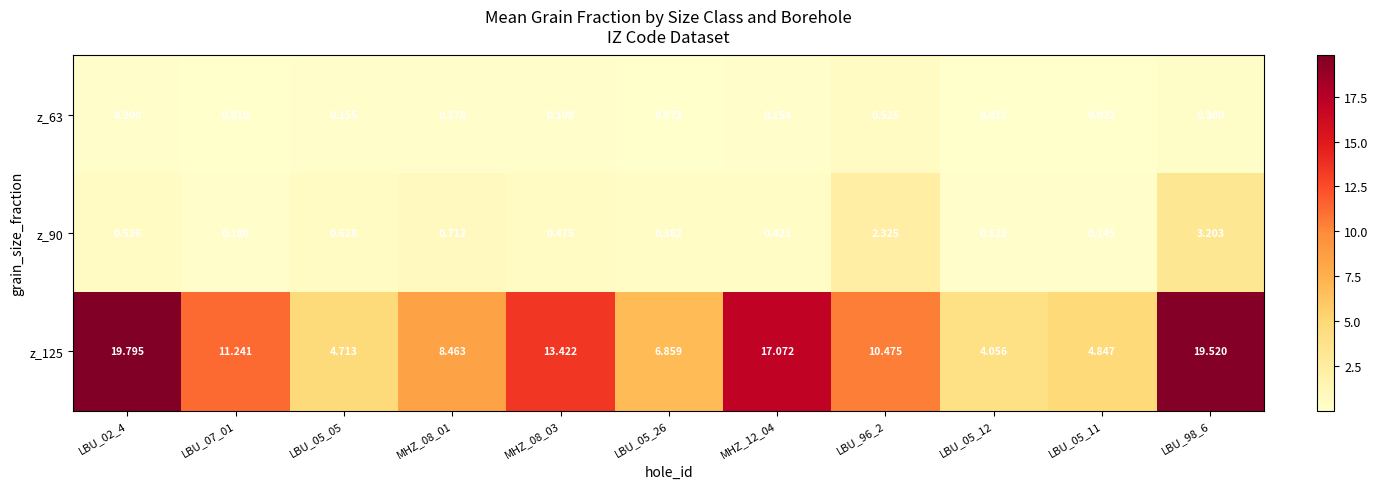

Is the value of z_90 at LBU_98_6 greater than the value of z_125 at LBU_07_01?

No